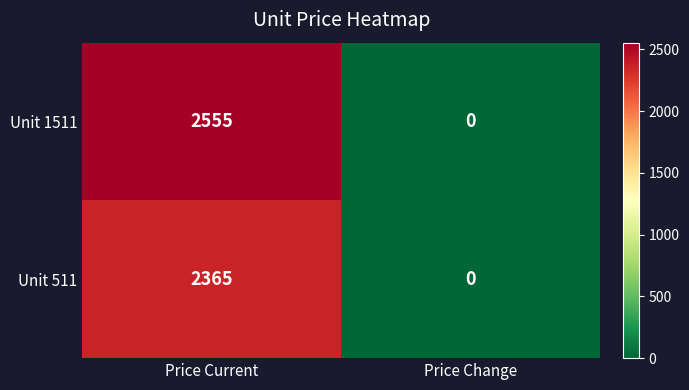

Is it true that Unit 1511 equals 0 at Price Change?

True